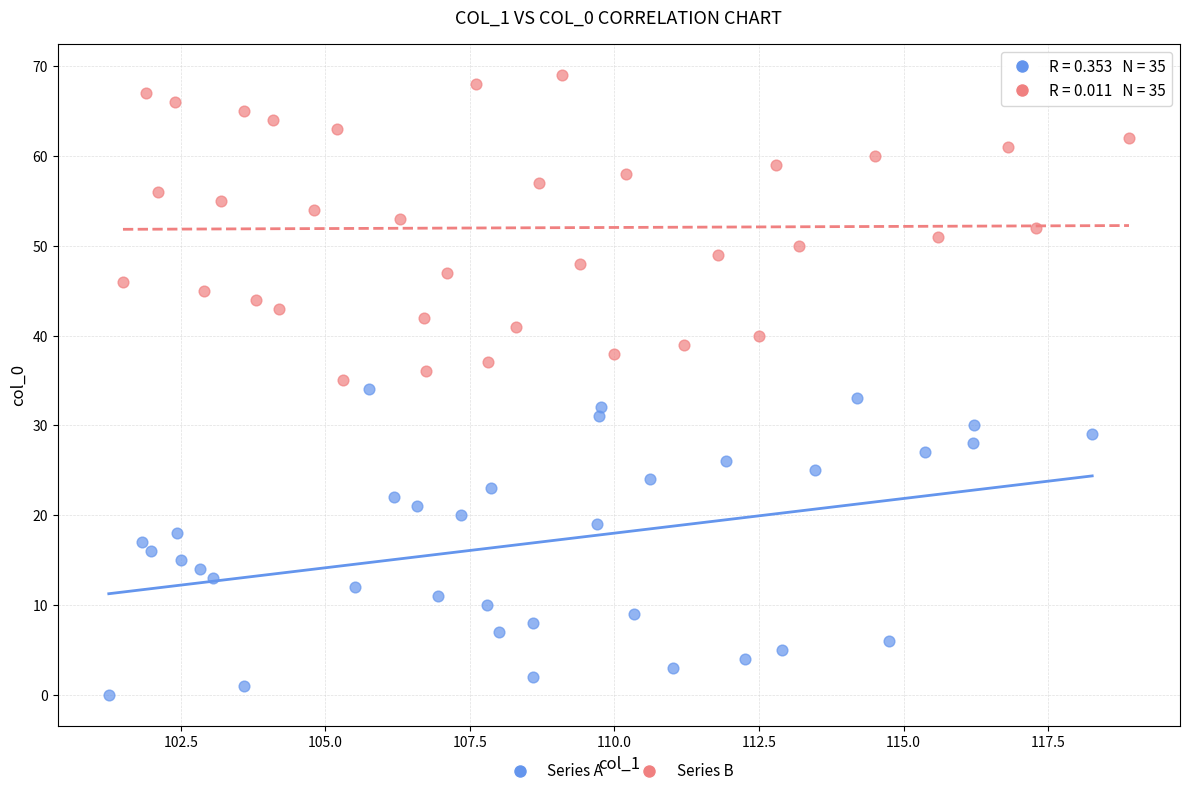

Which series reaches the maximum Y coordinate?

Series B